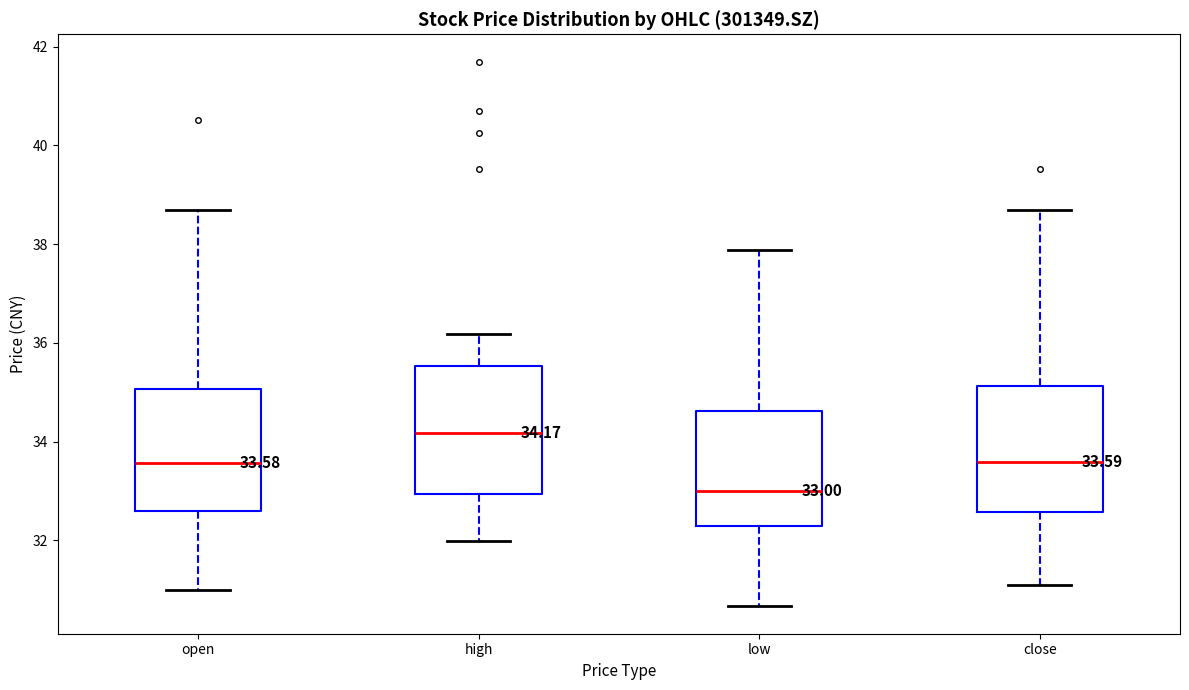

Which box has the highest median line?

high